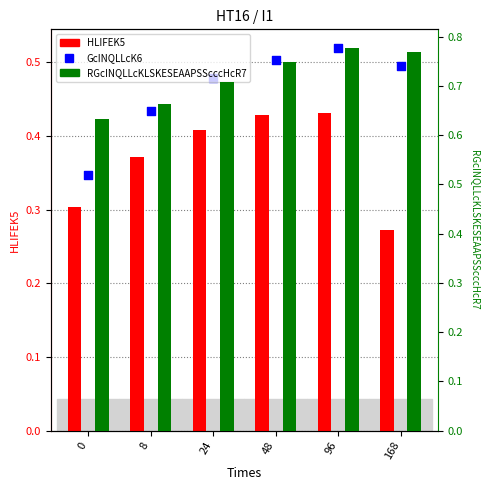

Is the value of GcINQLLcK6 at 8 greater than the value of RGcINQLLcKLSKESEAAPSScccHcR7 at 0?

No